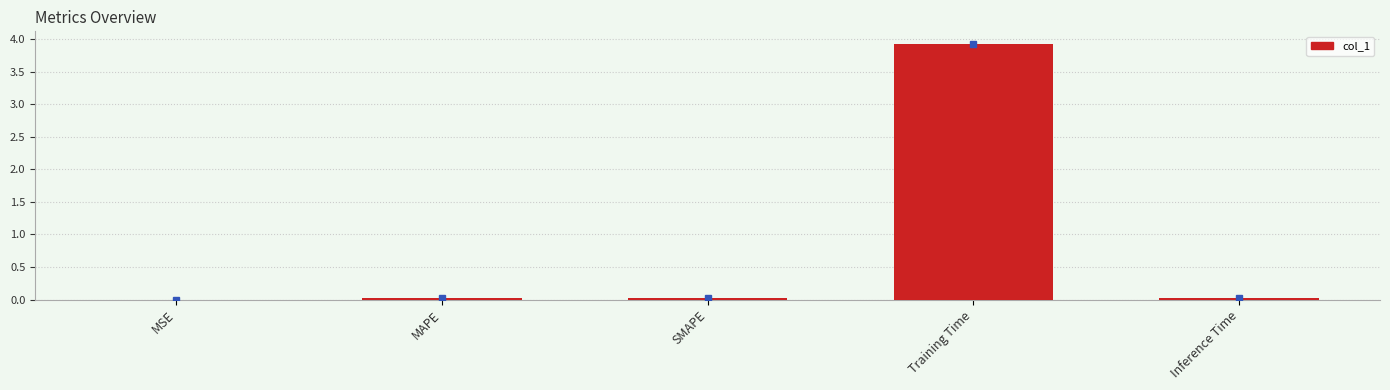

How many series are shown in this chart?

1